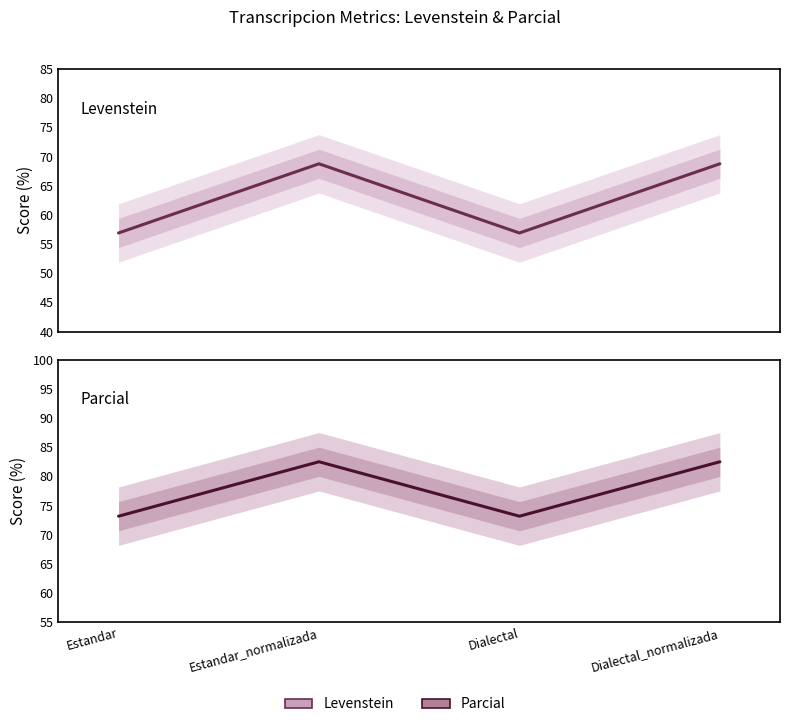

How many distinct data groups are displayed?

2